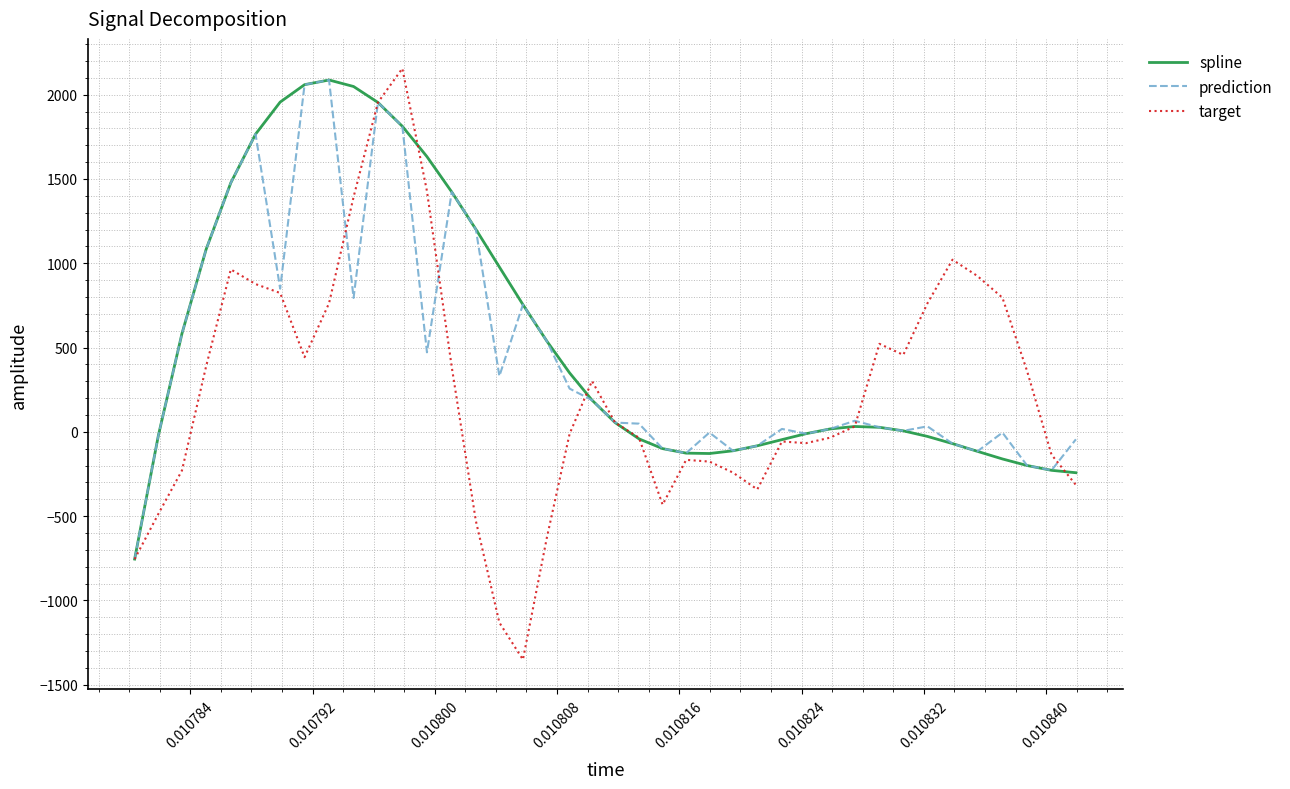

Which series has the largest range (max minus min)?

target